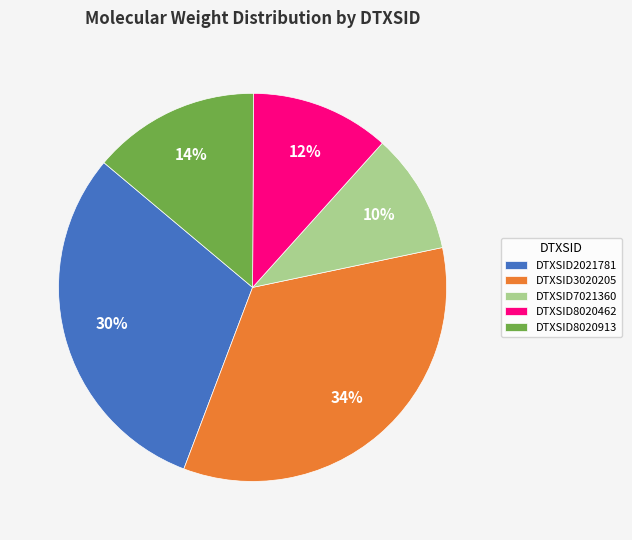

Between DTXSID7021360 and DTXSID8020913, which is larger?

DTXSID8020913